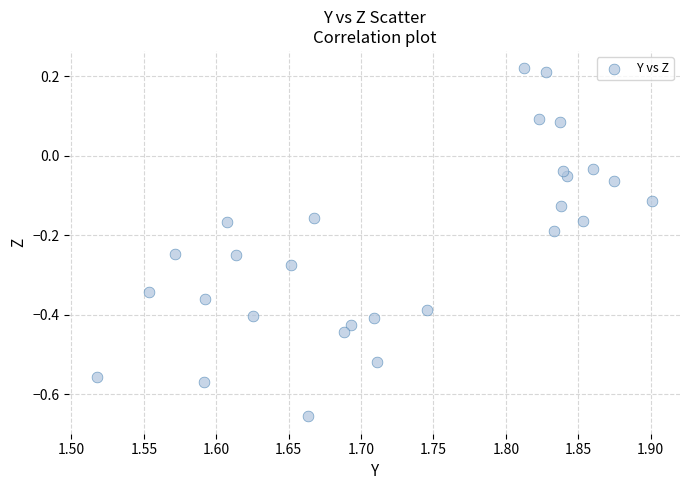

What is the range of X values (max minus min)?

0.4